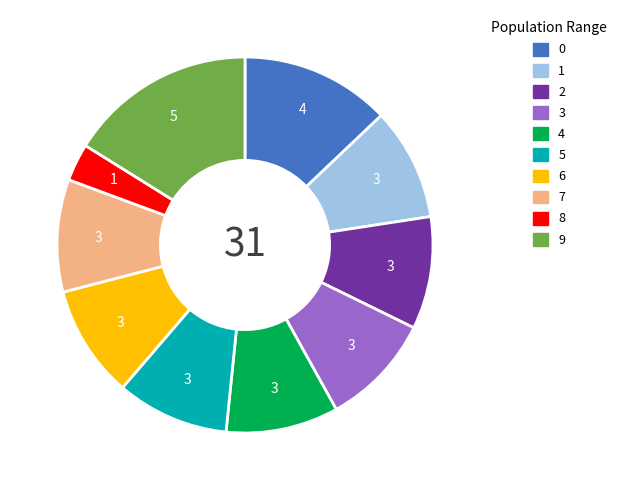

Is 5 the majority of the pie?

No